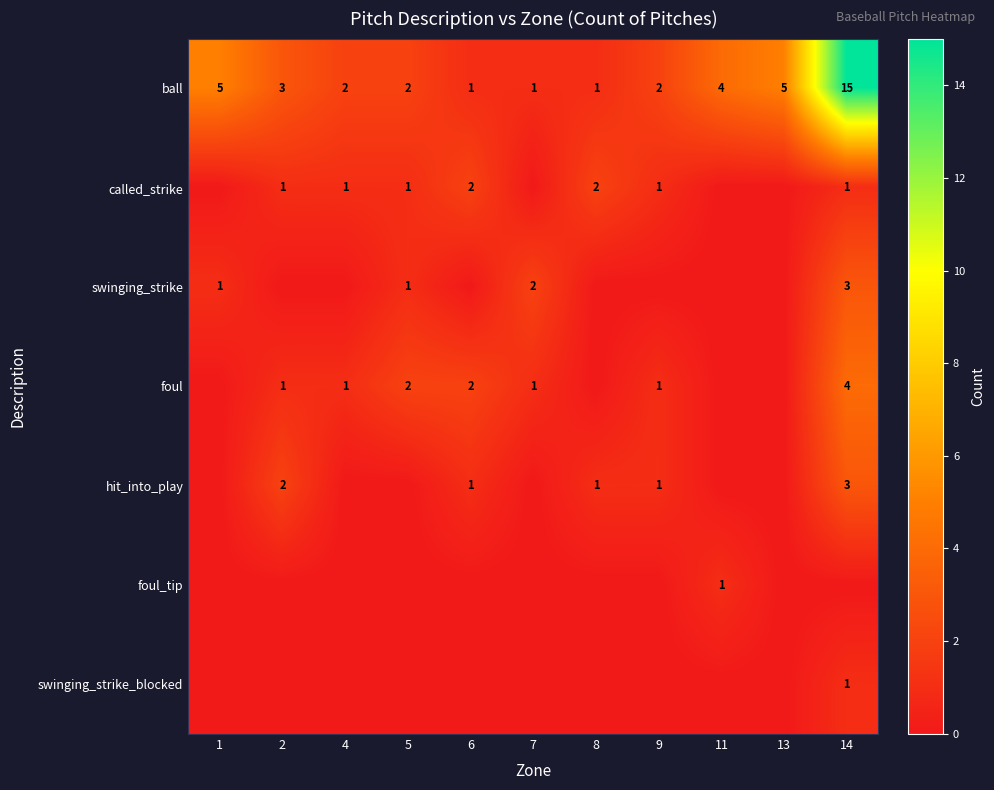

At which label does ball reach its peak?

14